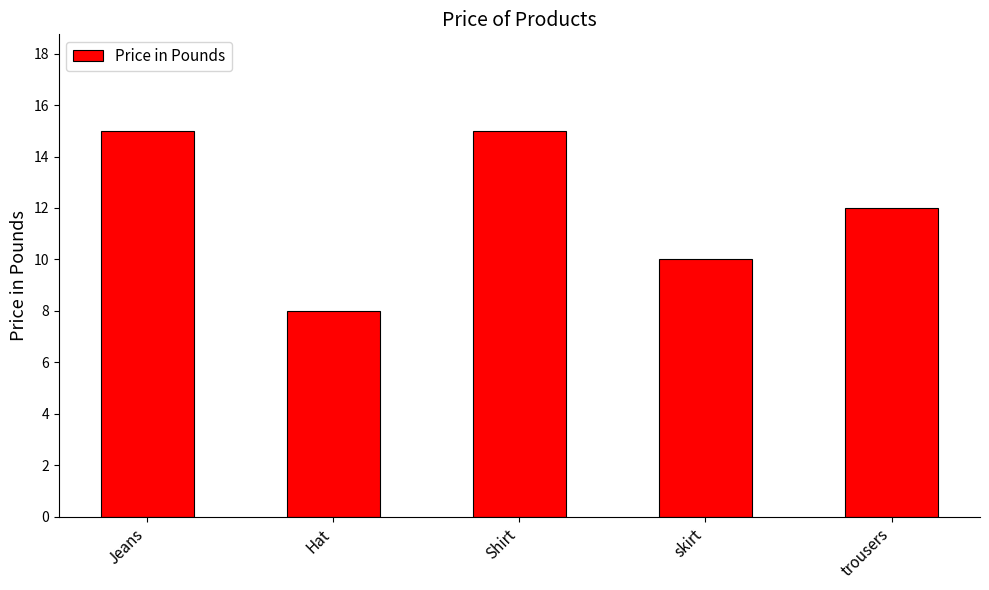

What position from the left is skirt?

4